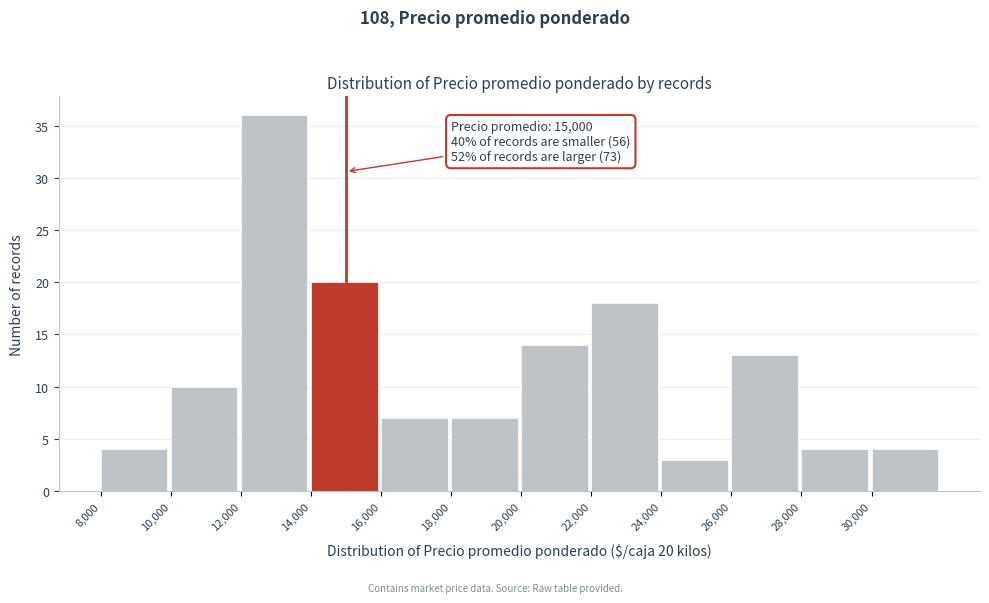

Which range on the x-axis has the tallest bar?

12000 to 14000